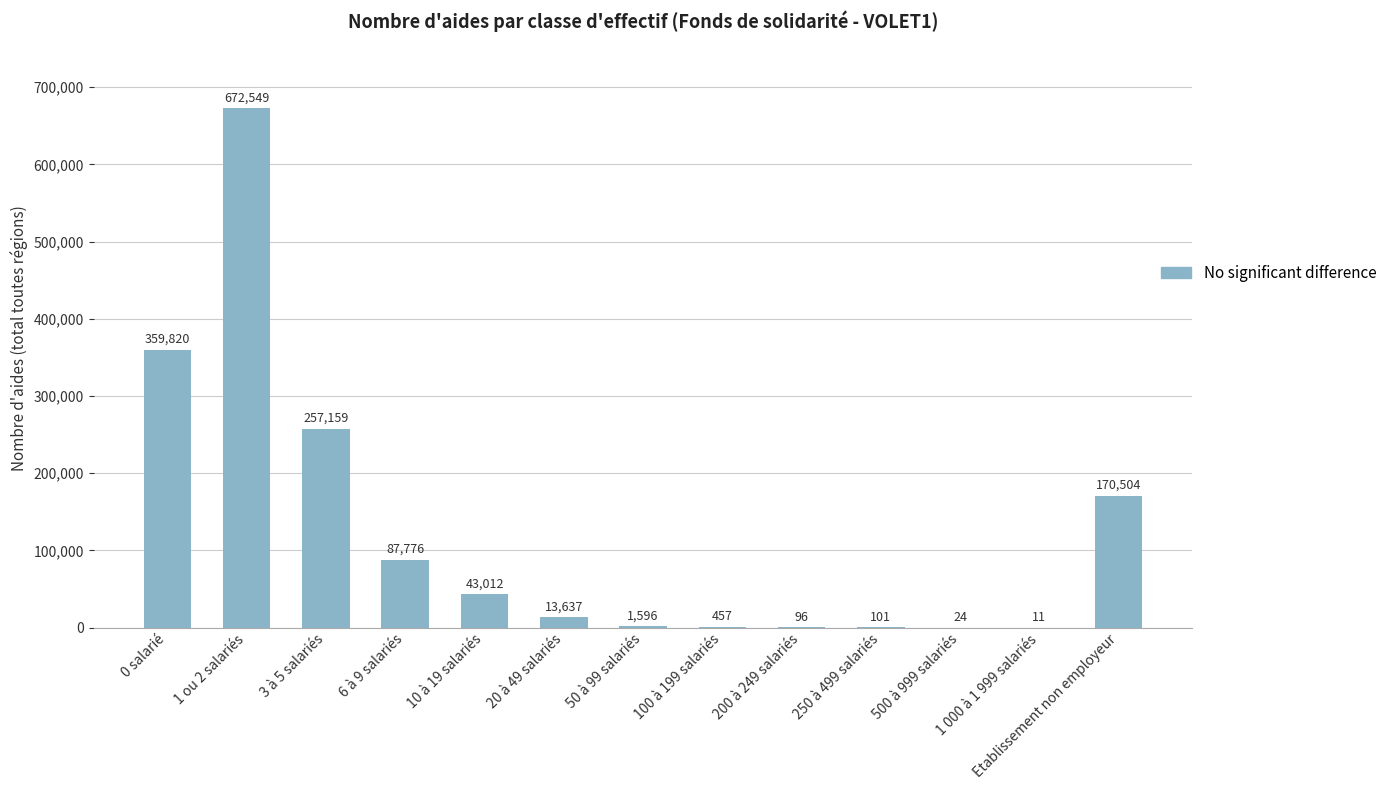

What is the sum of all values?

1606742